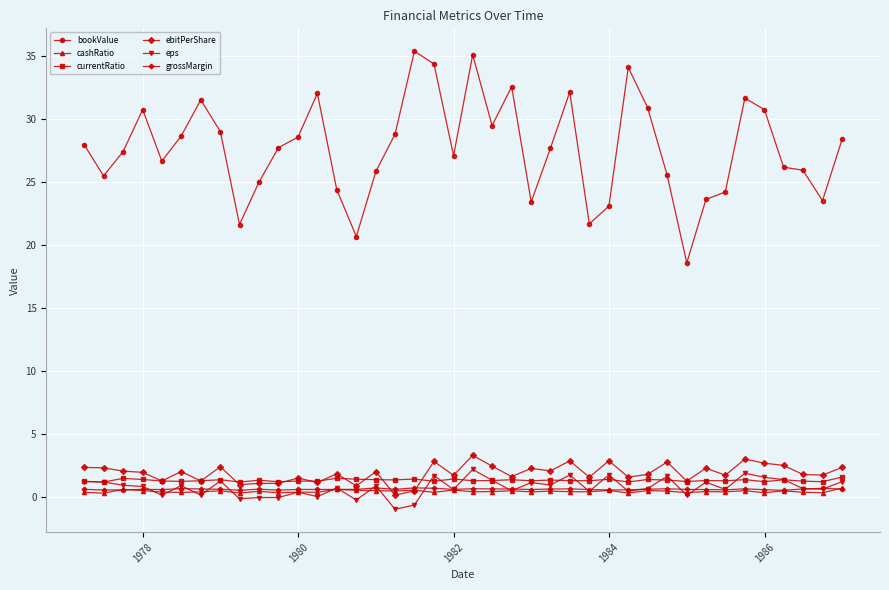

Which series has the largest total across all categories?

bookValue